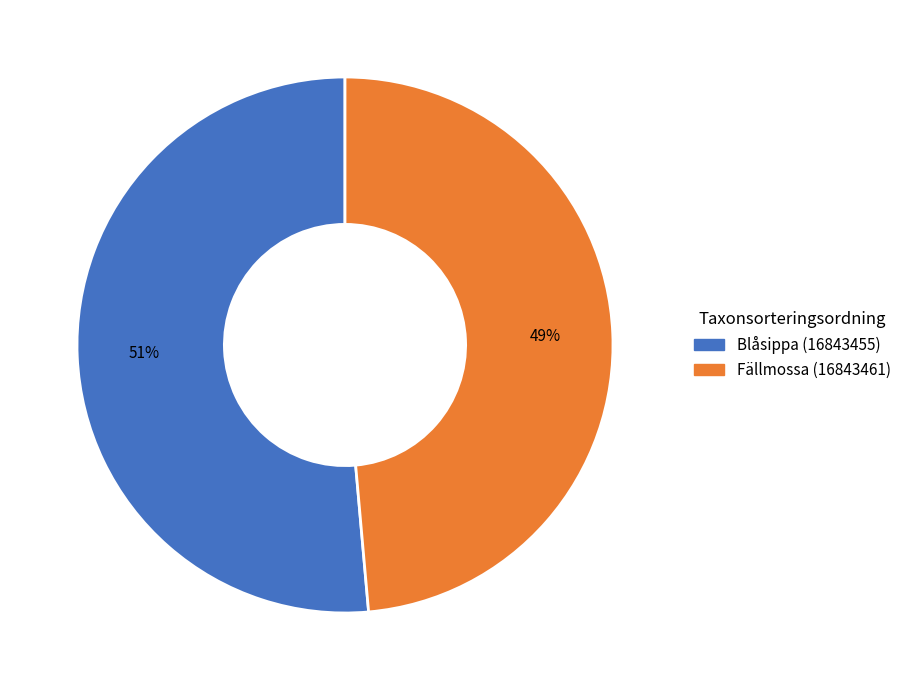

Combined, do Fällmossa (16843461) and Blåsippa (16843455) account for over 50%?

Yes